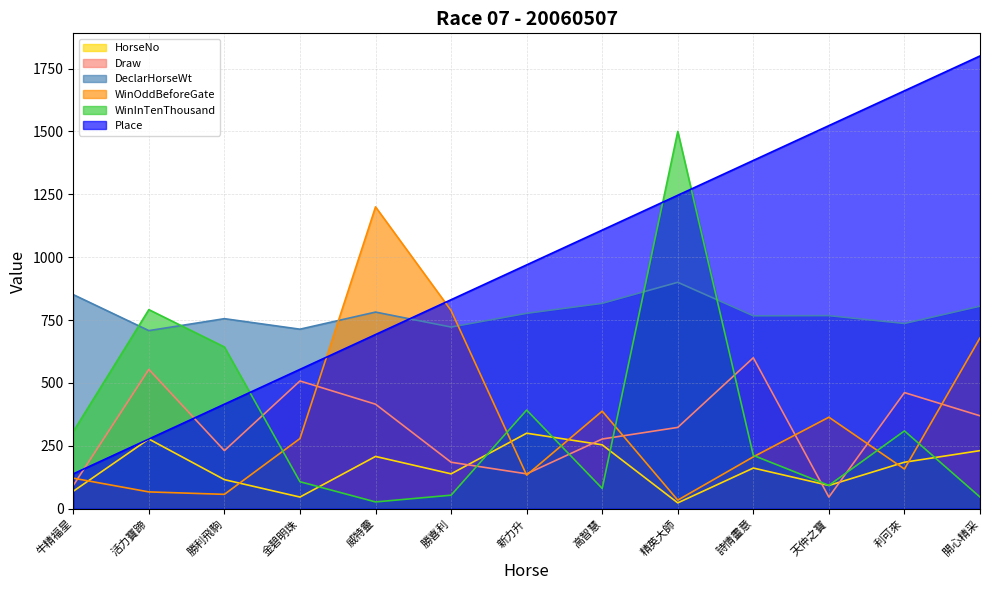

True or false: DeclarHorseWt has a value of 1059.9 at 勝喜利.

False